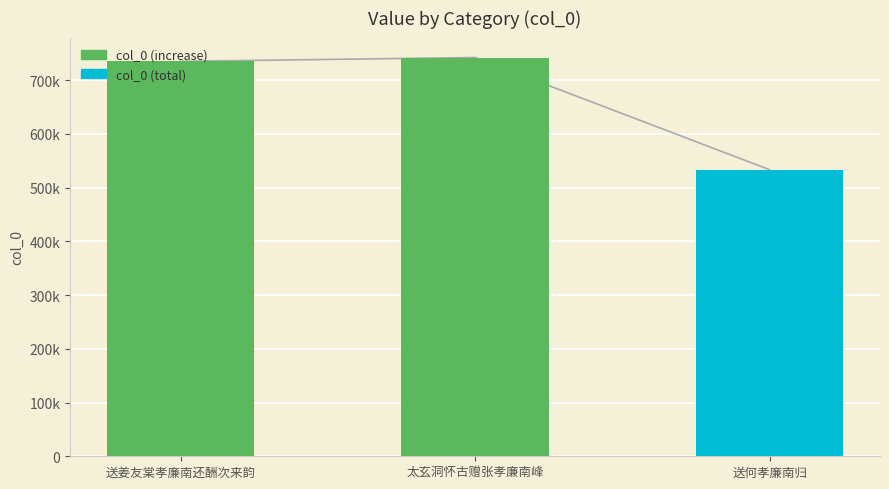

List the labels in order of value, largest first.

太玄洞怀古赠张孝廉南峰, 送姜友棠孝廉南还酬次来韵, 送何孝廉南归